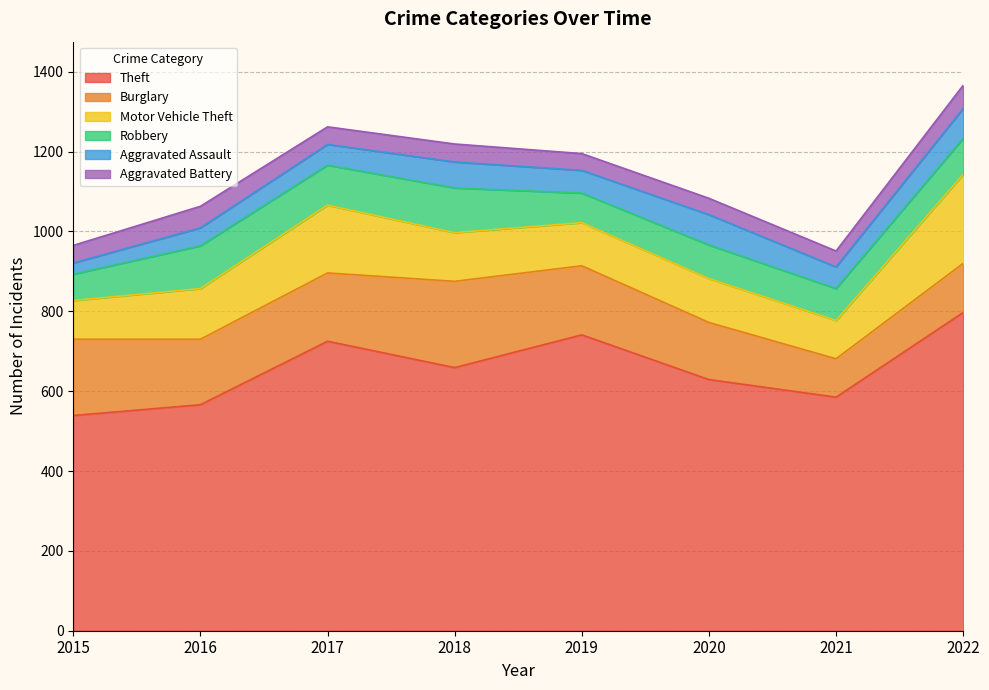

At which label is Aggravated Assault closest to 52?

2017